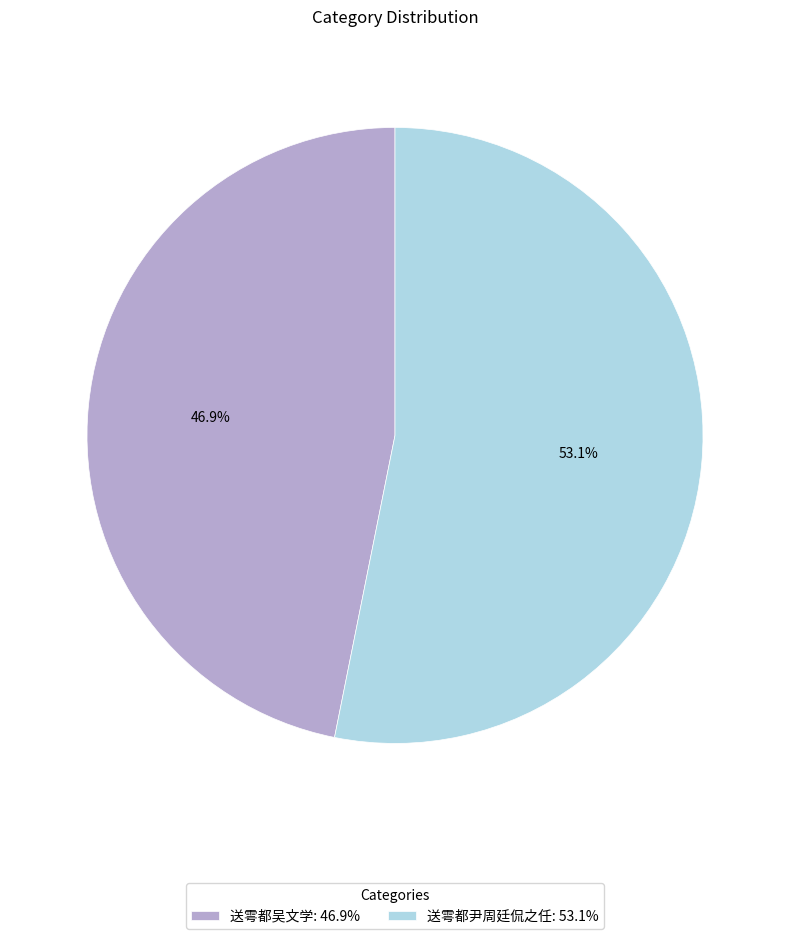

What is the ratio of the value at 送雩都吴文学 to the value at 送雩都尹周廷侃之任?

0.9